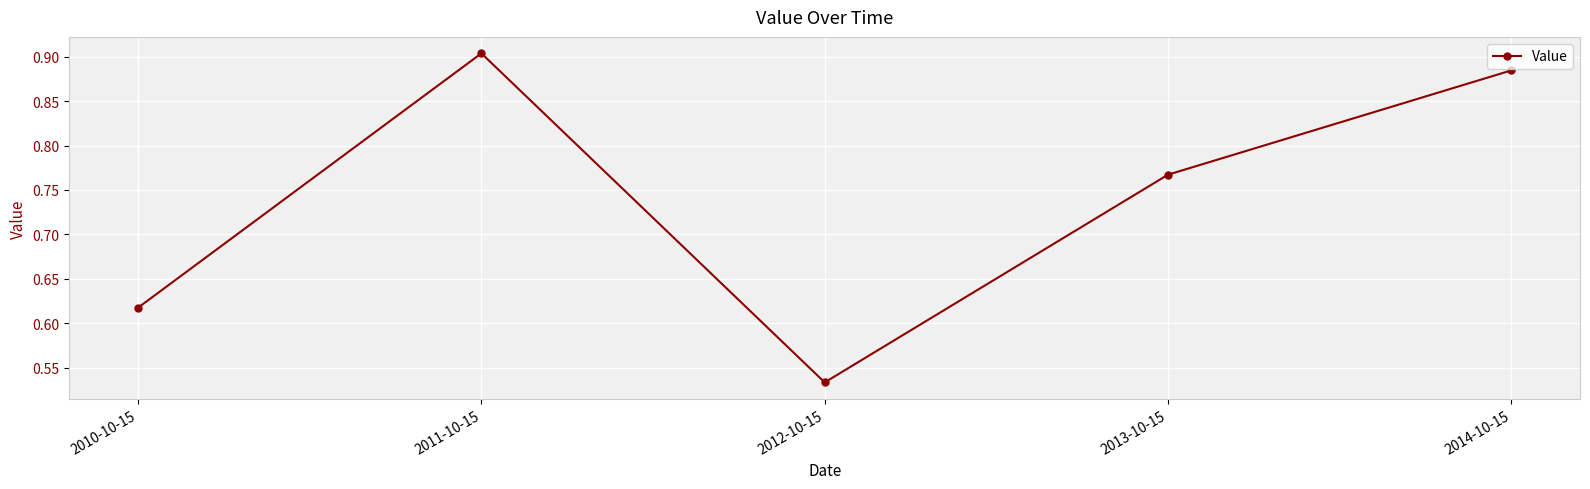

Is it true that the value at 2014-10-15 is 0.9?

True